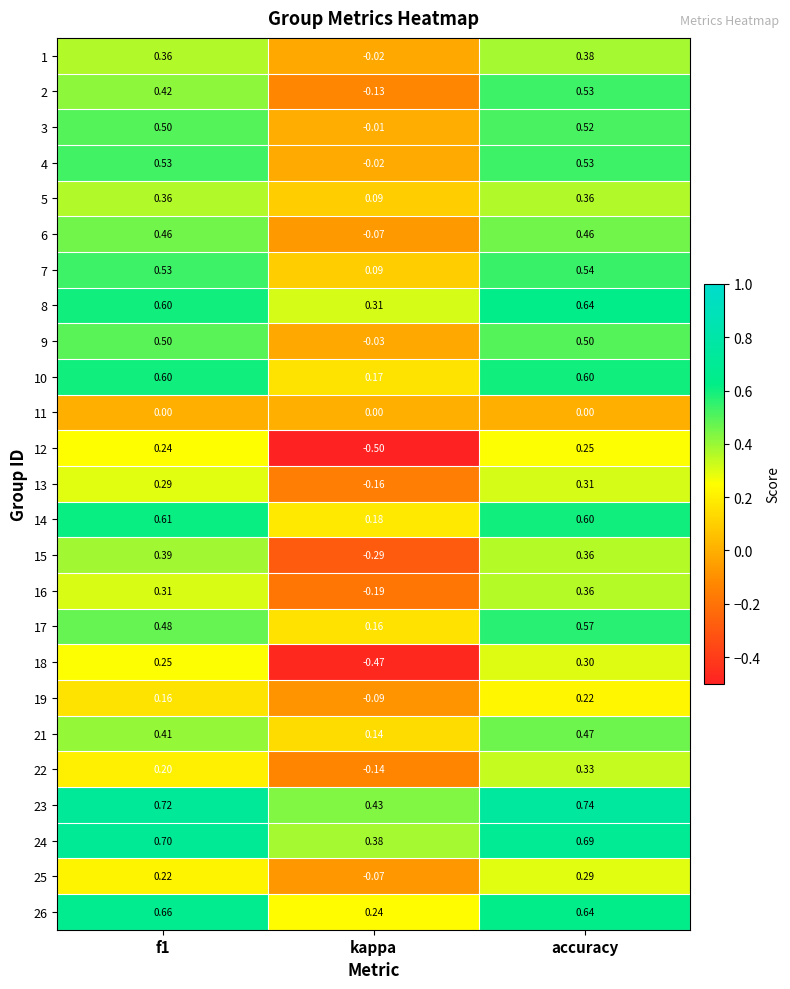

Count the number of data series in this chart.

25